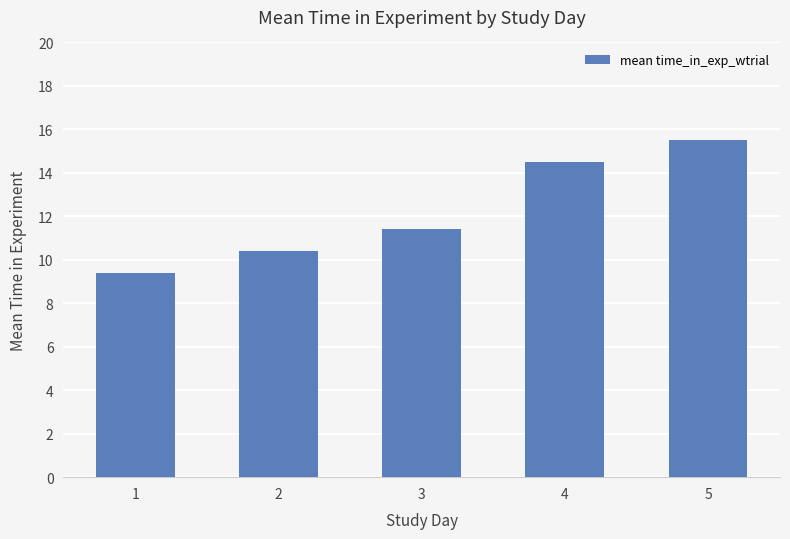

Reading left to right, extract all data points from this chart.

9.4	10.4	11.4	14.5	15.5